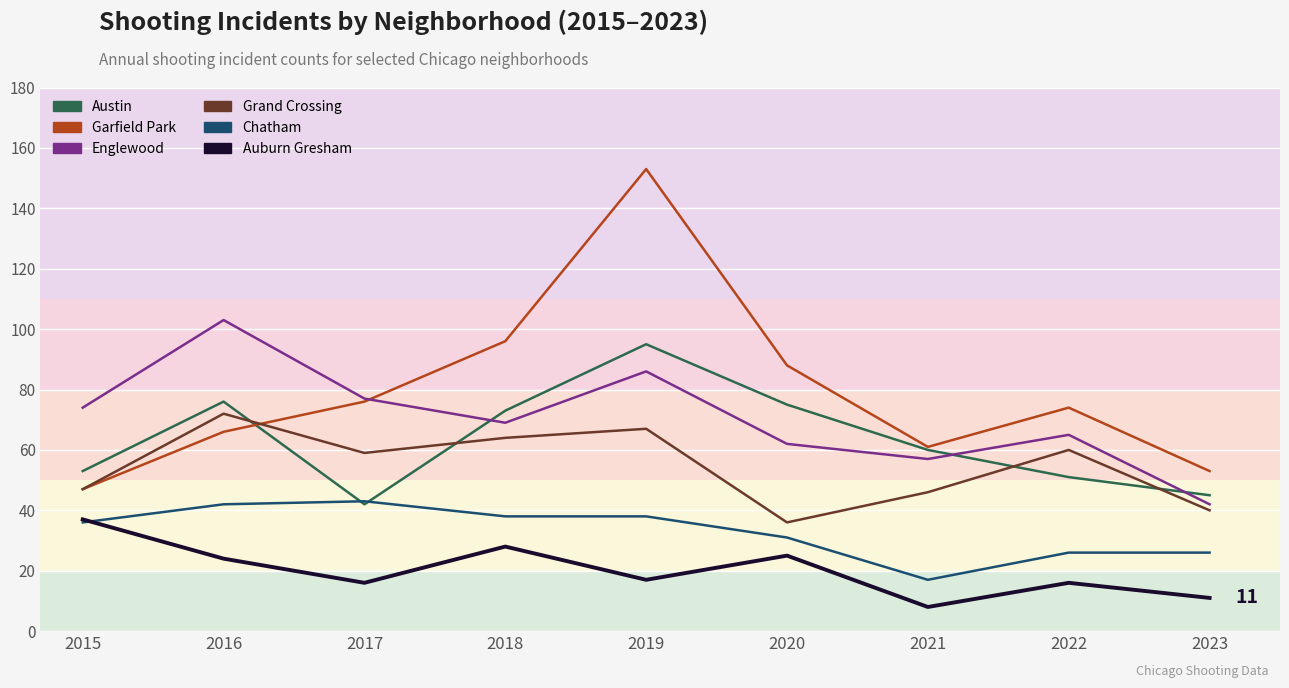

What value does the Auburn Gresham series have at 2017?

16